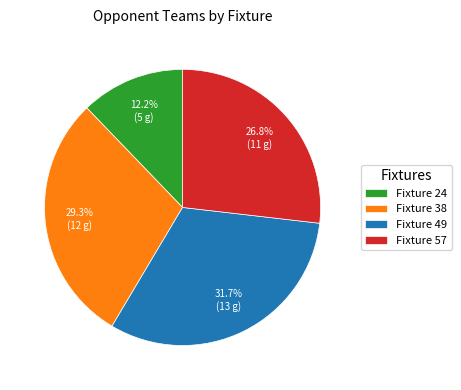

Which slice is the largest?

Fixture 49